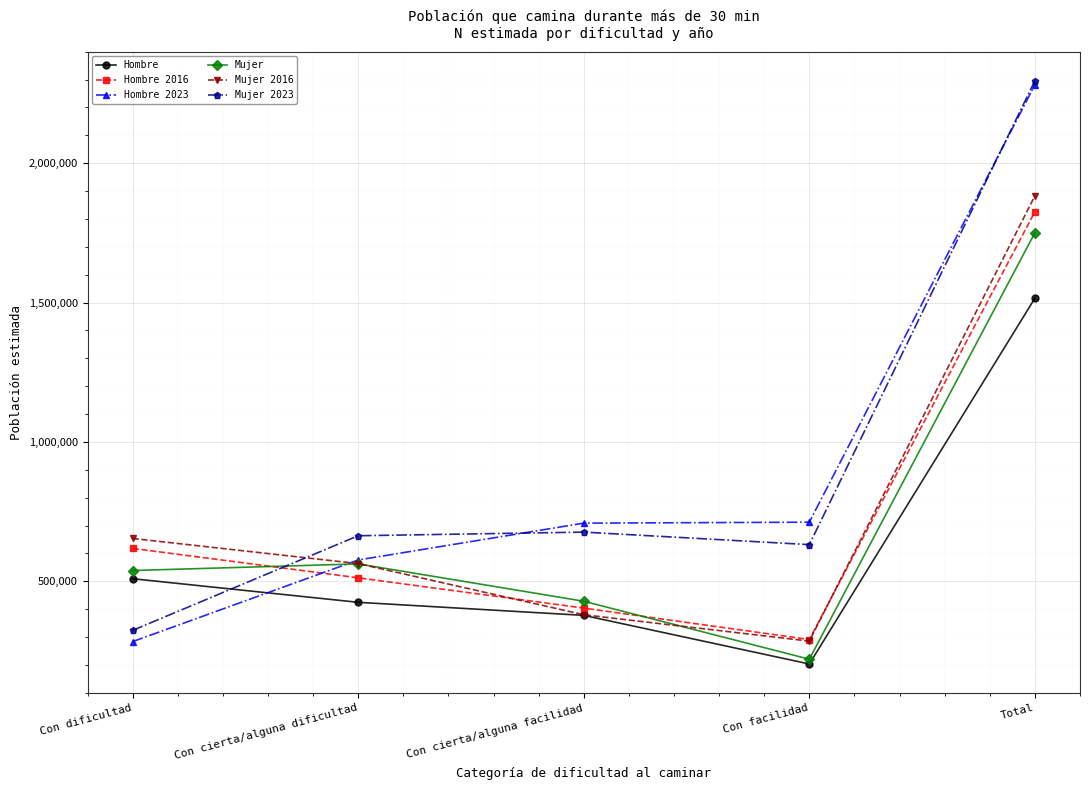

Which series has the widest spread of values?

Hombre 2023